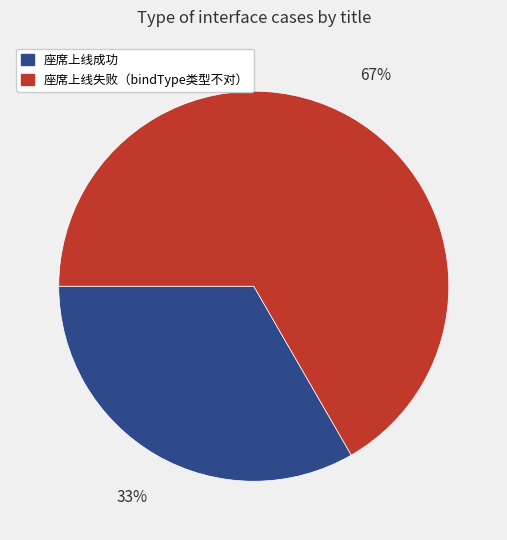

The 座席上线失败（bindType类型不对） slice represents 67% of the pie. True or false?

True